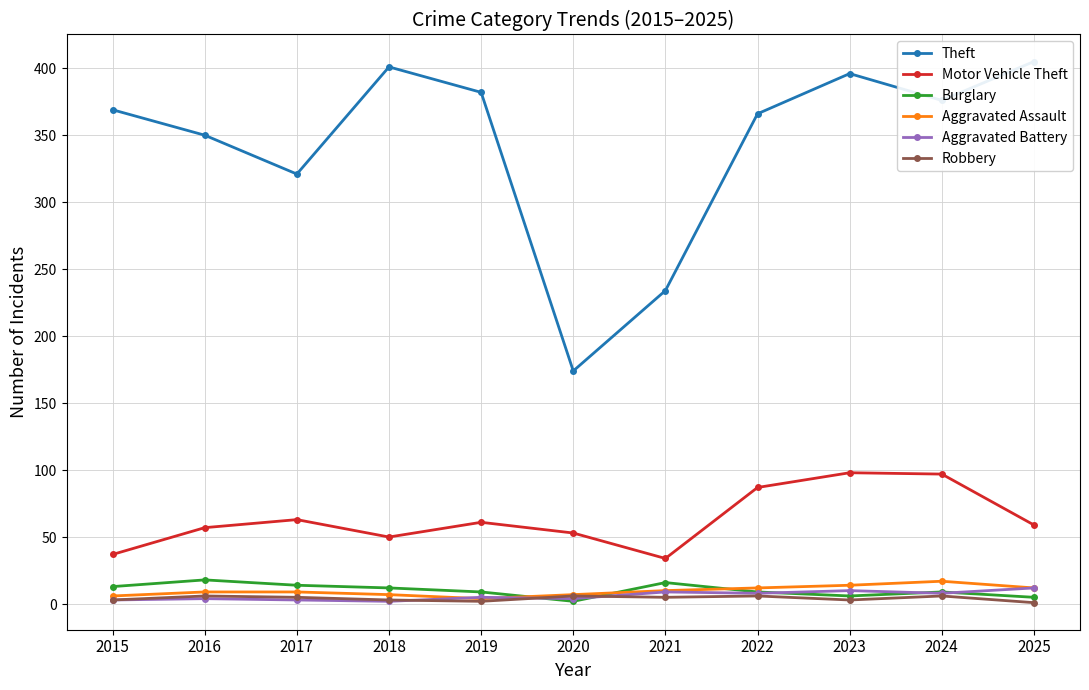

List the series in order of their peak value, lowest first.

Robbery, Aggravated Battery, Aggravated Assault, Burglary, Motor Vehicle Theft, Theft